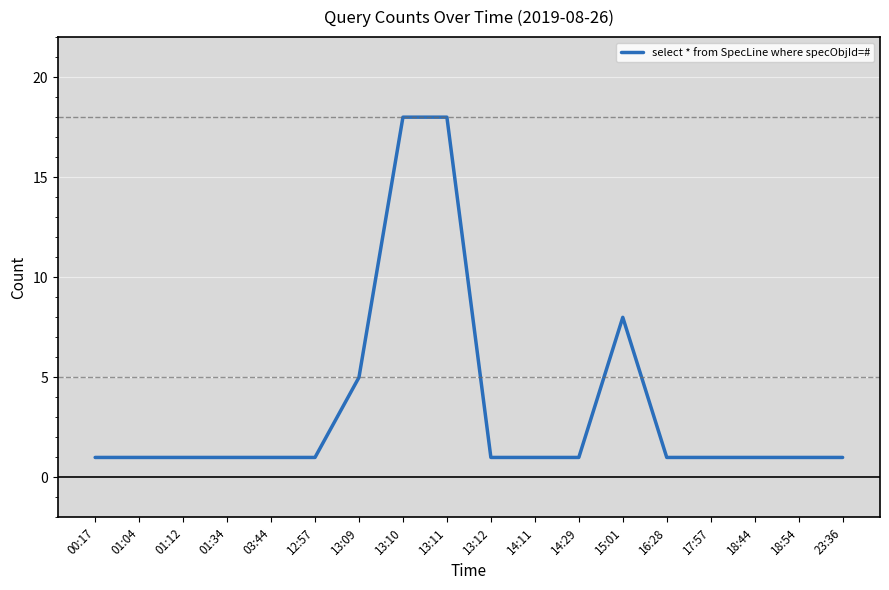

True or false: the data shows 2 at 17:57.

False